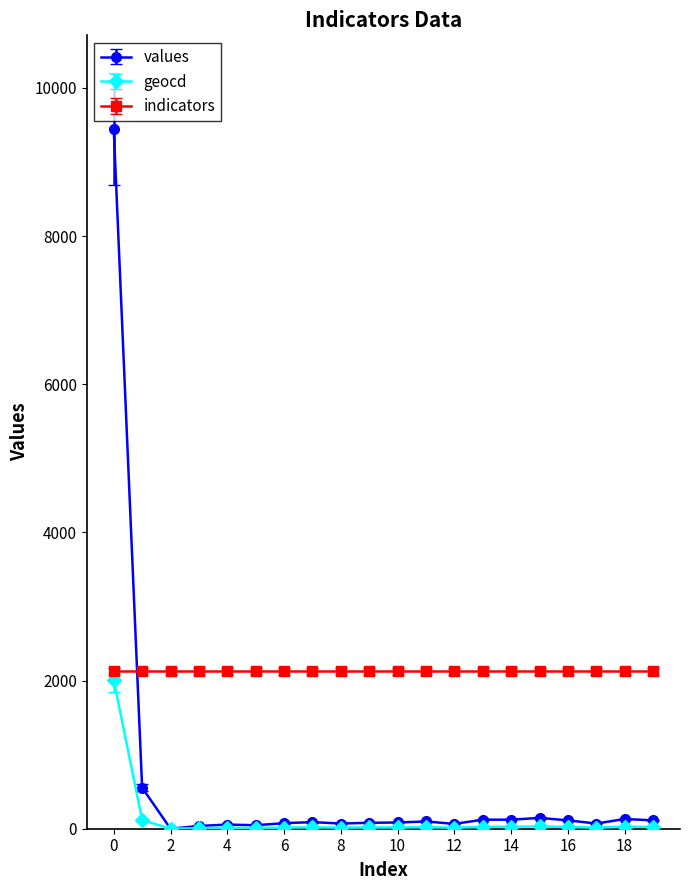

Which series has the largest range (max minus min)?

values